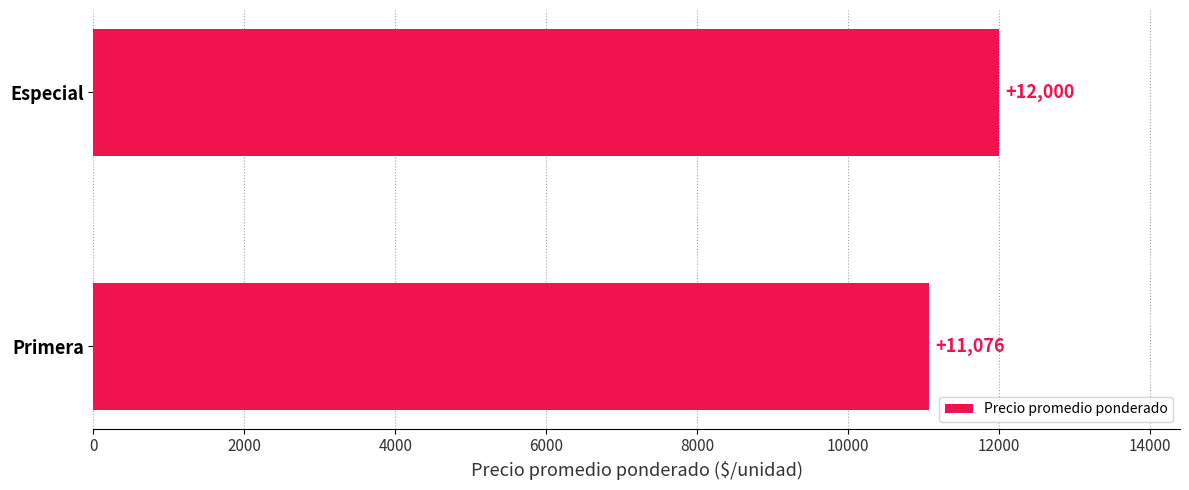

How many bars are there in total?

2